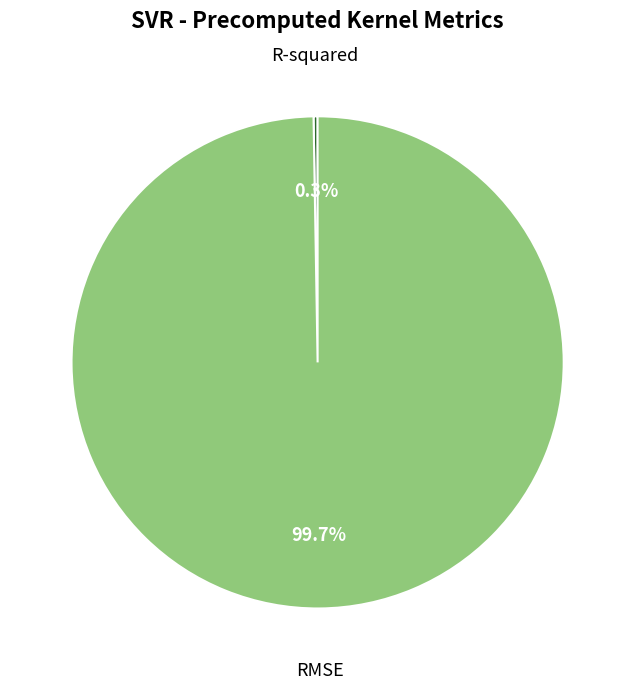

Is there any slice that represents more than half of the pie?

Yes